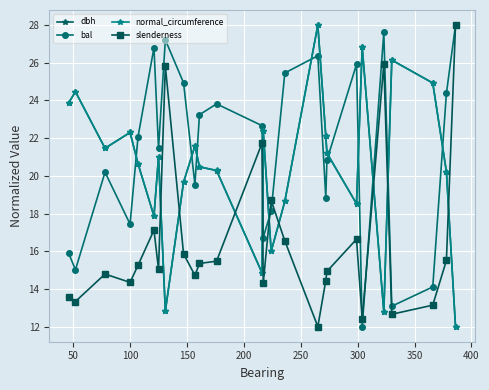

How many intersections are there between bal and normal_circumference?

11